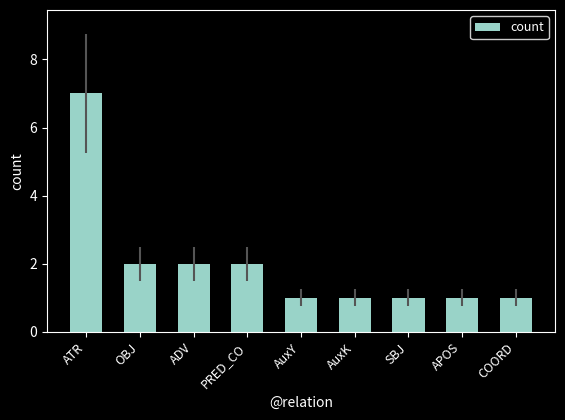

What value does the data have at ATR?

7